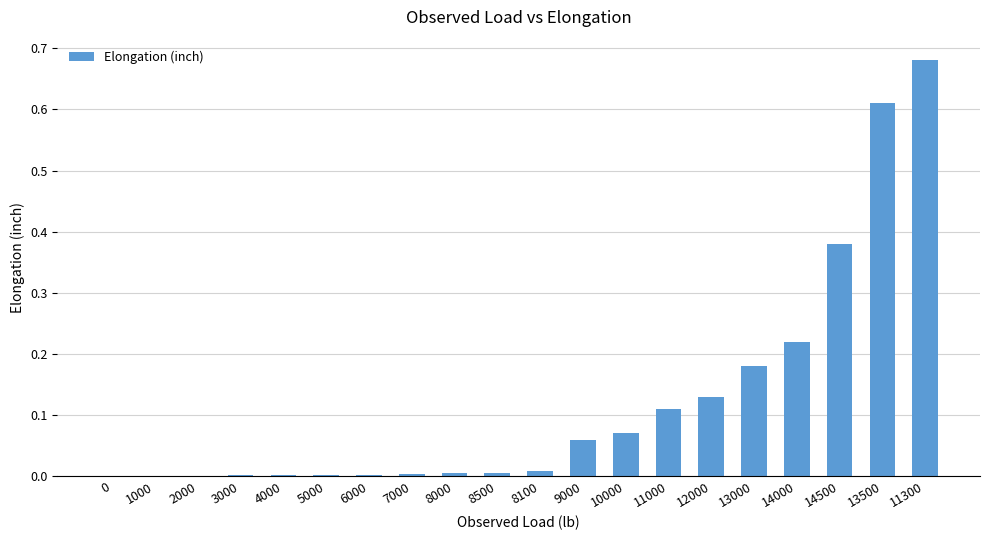

True or false: the data shows 0.1 at 13000.

False